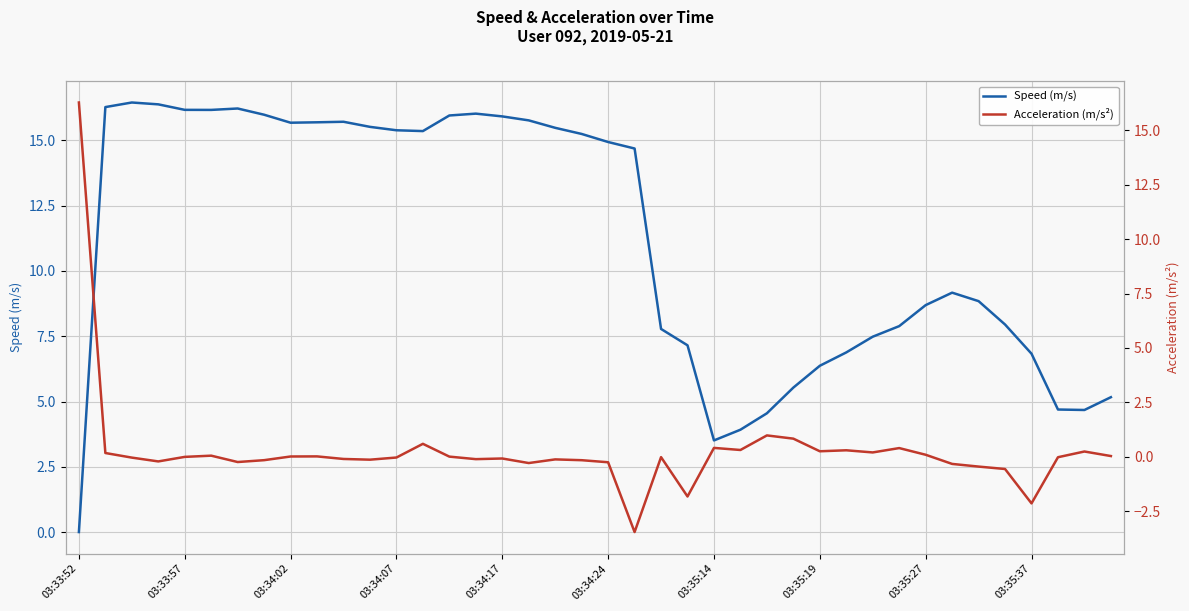

True or false: Speed (m/s) has a value of 15.7 at 03:34:02.

True